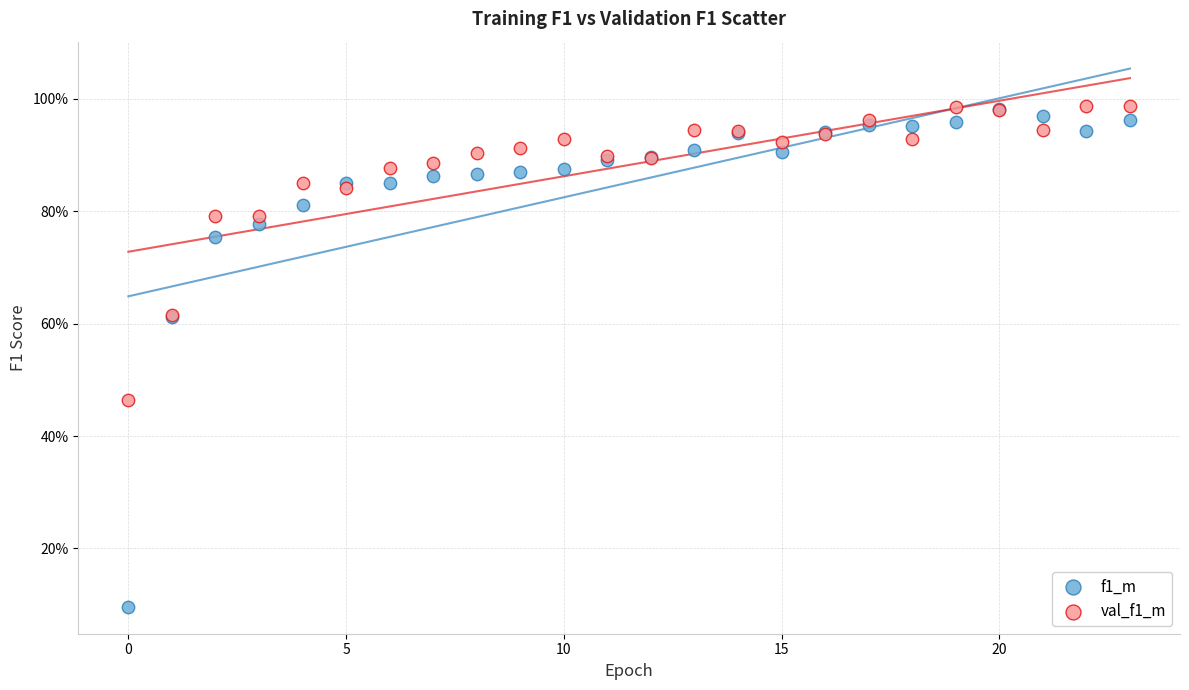

Which series reaches the minimum Y coordinate?

f1_m